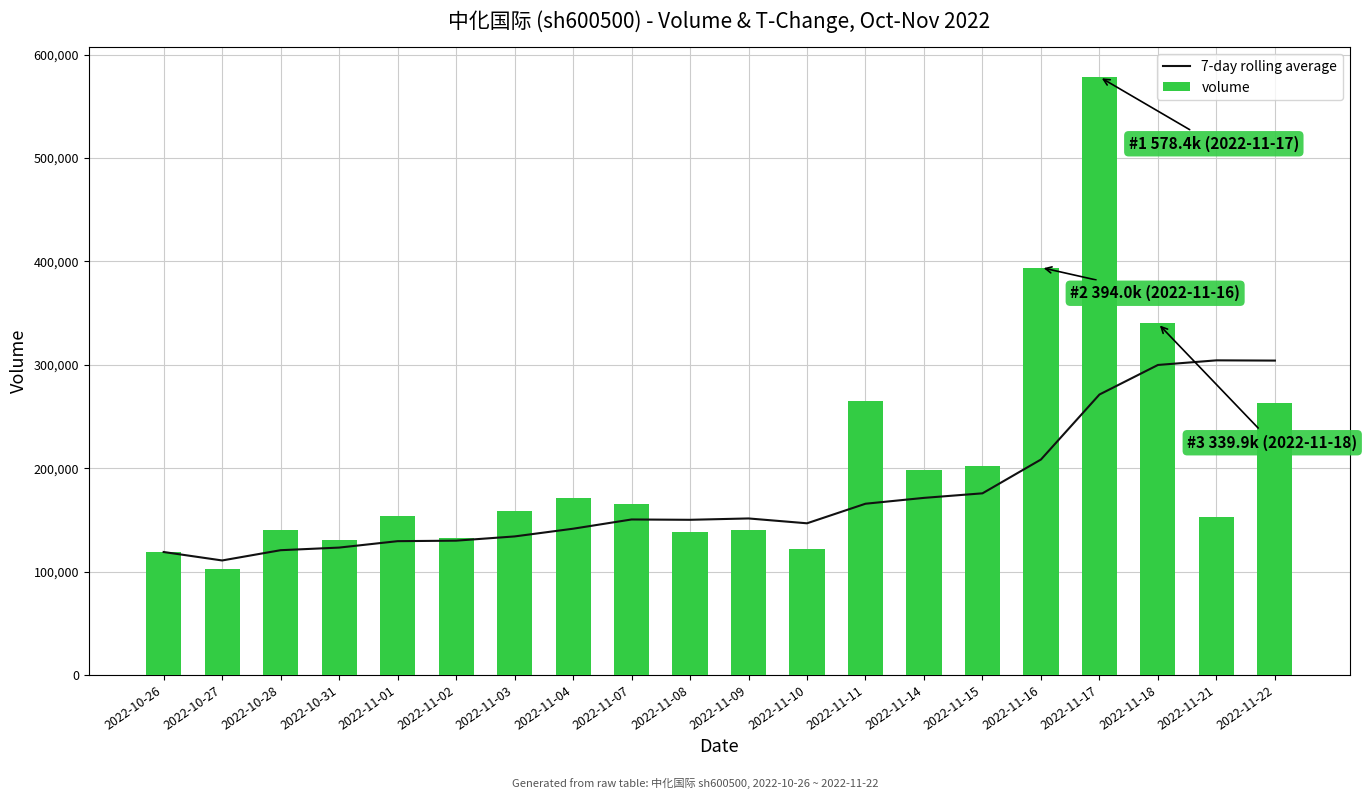

Which series has the widest spread of values?

volume